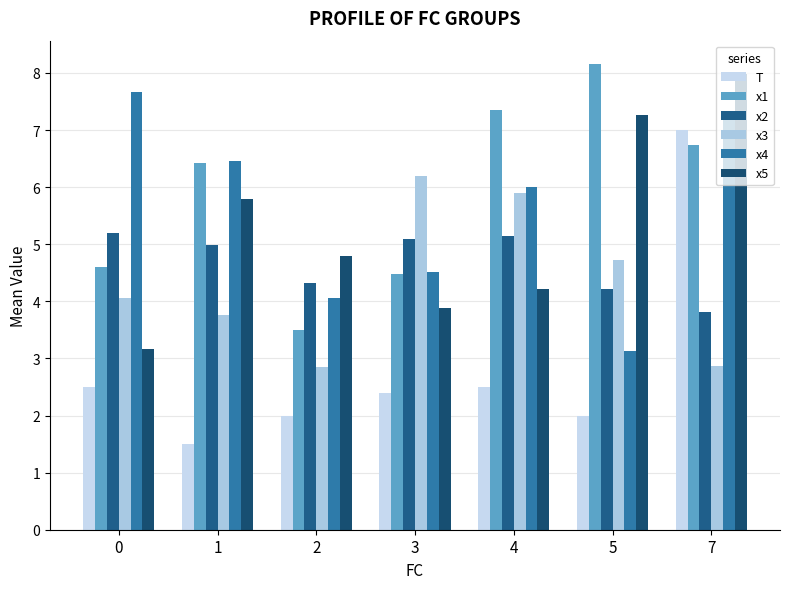

What is the smallest value displayed?

1.5